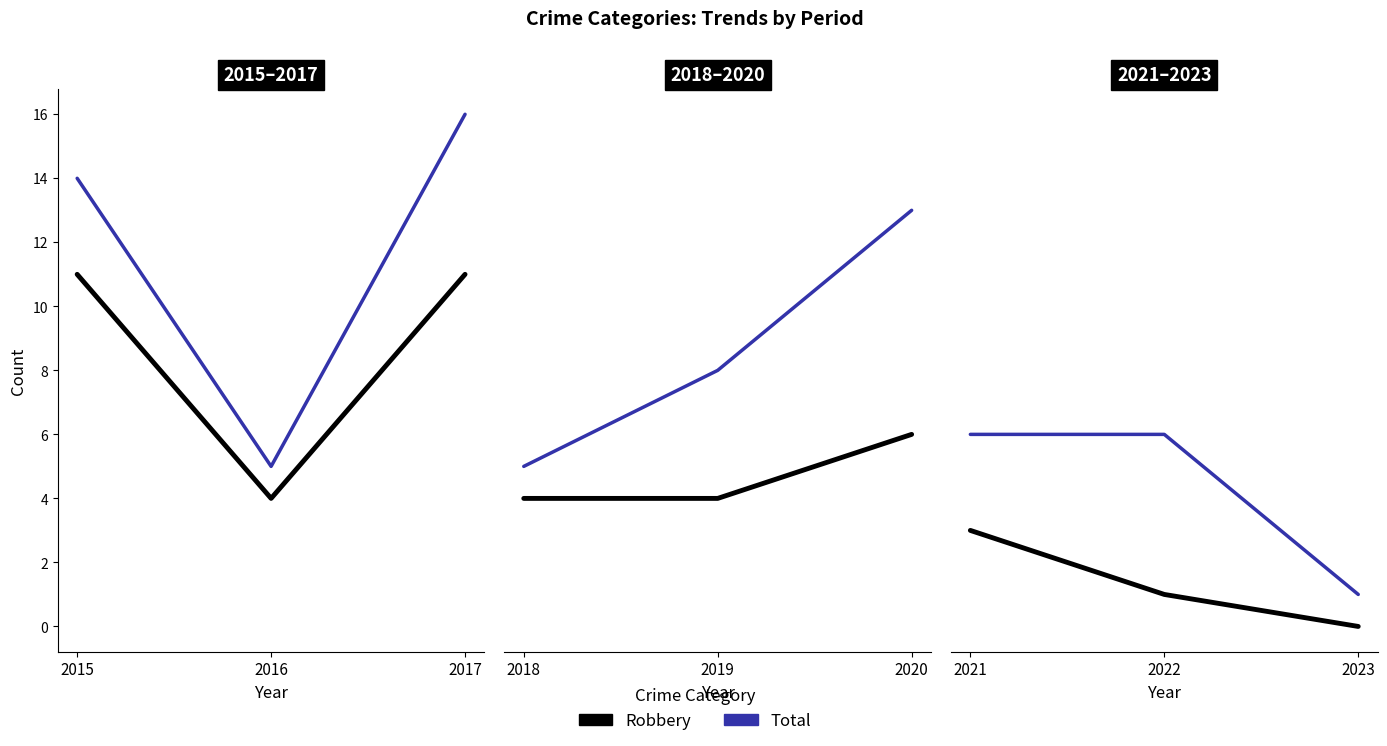

Between 2021 and 2023, which is larger?

2021